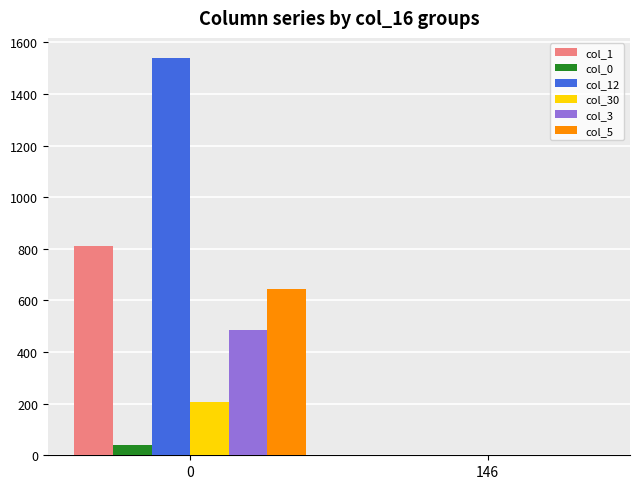

Which series has the largest range (max minus min)?

col_12